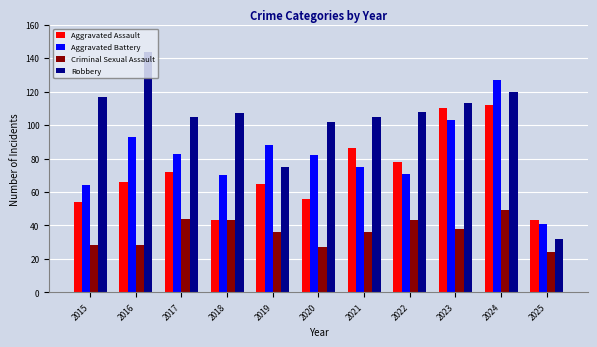

What is the minimum value for Aggravated Battery?

41